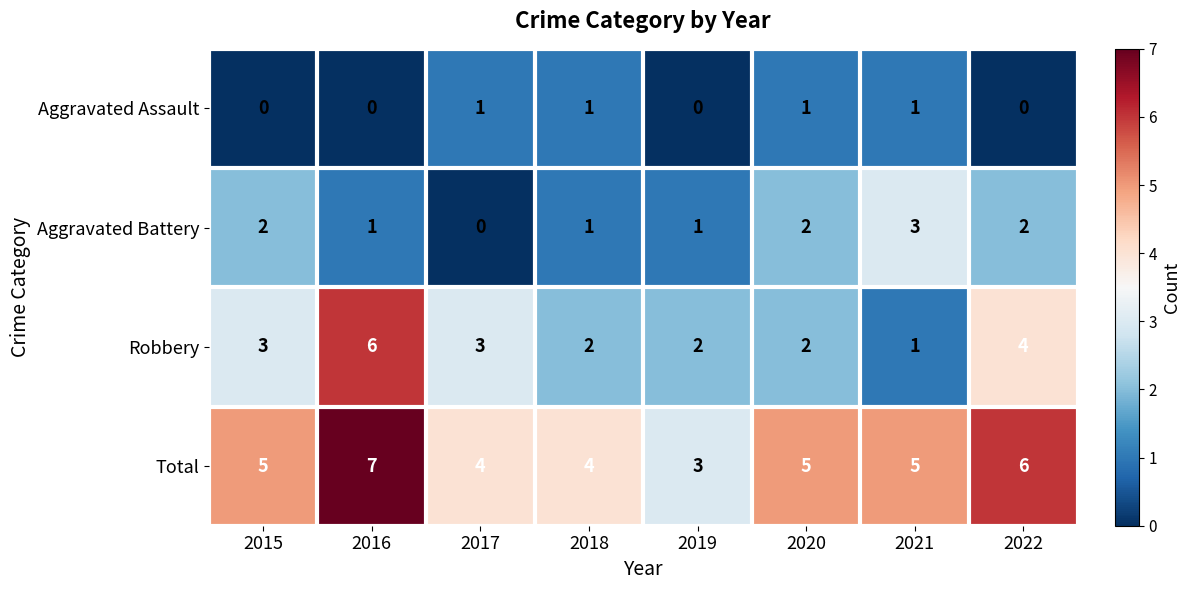

How many Robbery values are between 2 and 4?

6